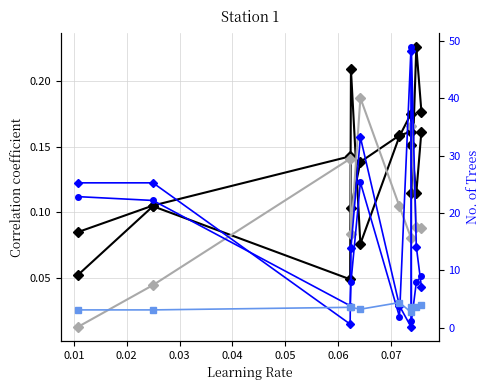

At which label does evp_R reach its minimum?

0.07